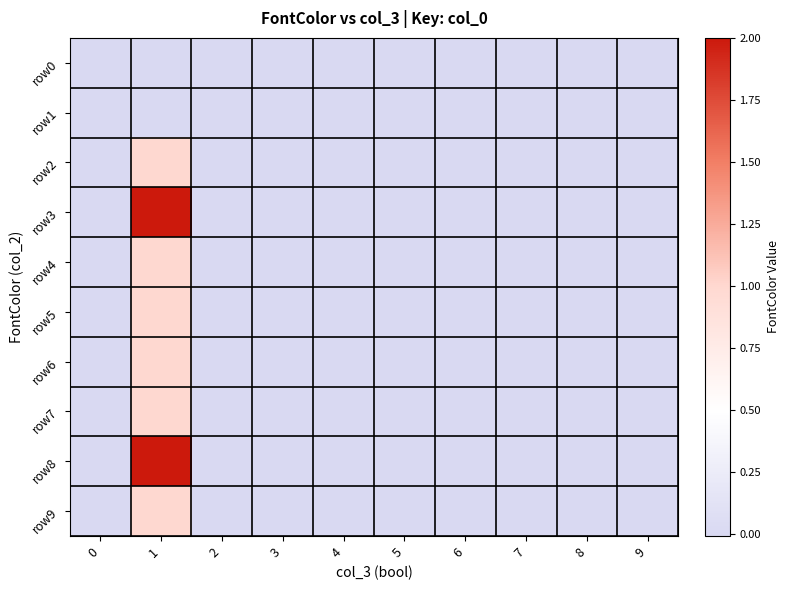

At which category is the sum across all series the highest?

1